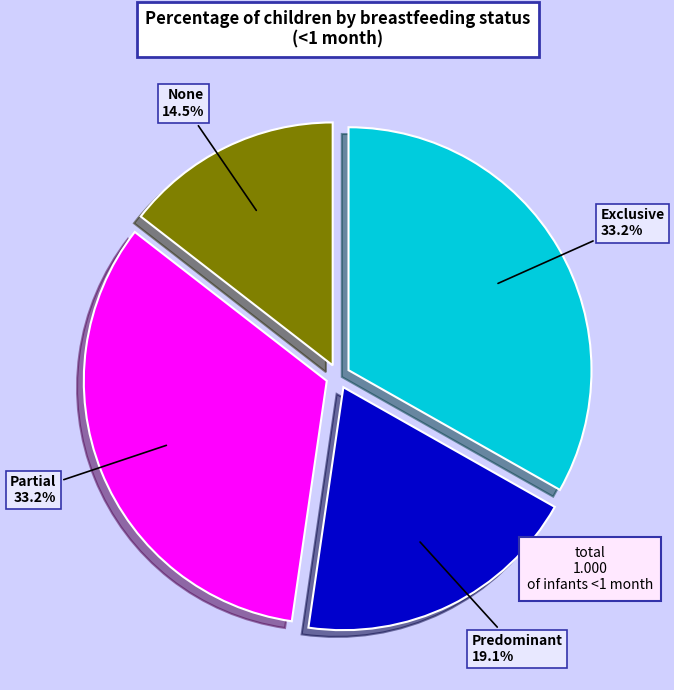

True or false: Exclusive accounts for 40% of the total.

False